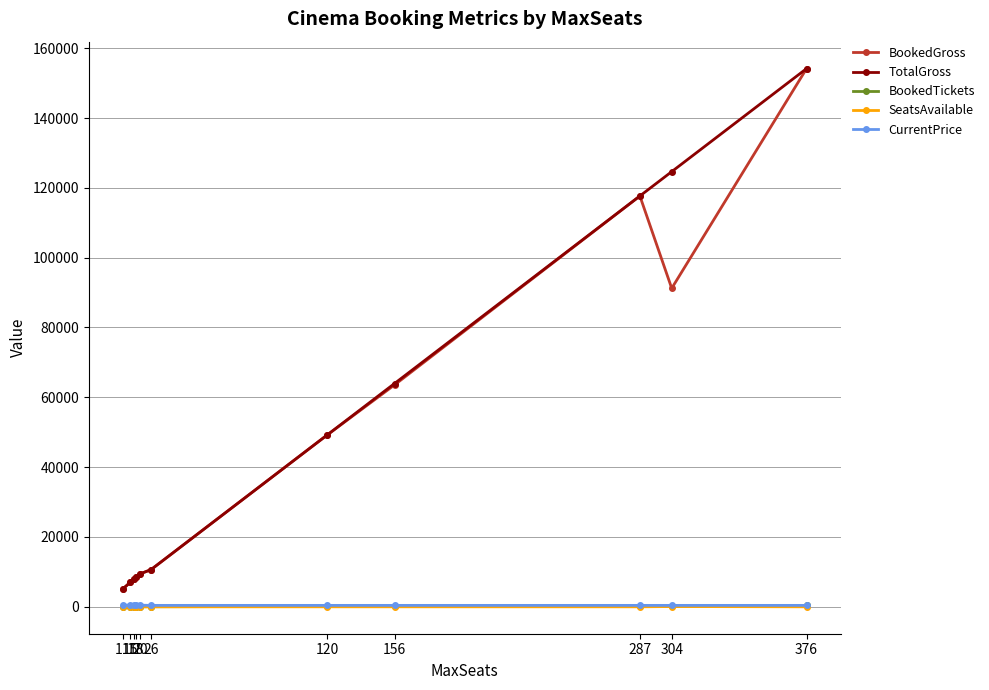

Which series has the largest total across all categories?

TotalGross